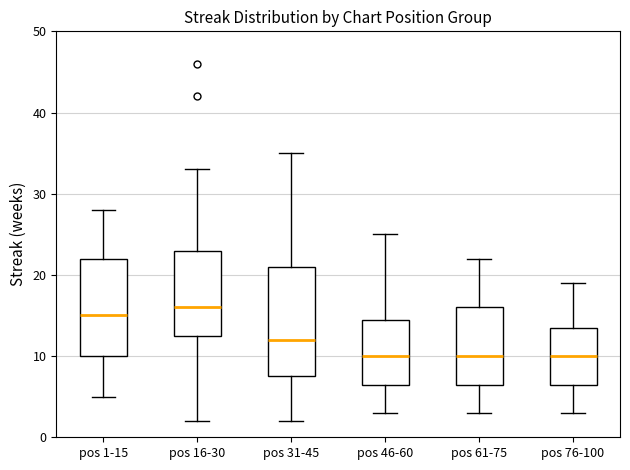

Reading left to right, transcribe this box plot: for each box, give where its median line is, the range the box spans, and where its two whiskers end, as read against the y-axis. The values are not printed on the chart, so give them approximately, as read against the axis.

pos 1-15: median 15, box 10 to 22, whiskers 5 to 28
pos 16-30: median 16, box 13 to 23, whiskers 2 to 33
pos 31-45: median 12, box 8 to 21, whiskers 2 to 35
pos 46-60: median 10, box 7 to 15, whiskers 3 to 25
pos 61-75: median 10, box 7 to 16, whiskers 3 to 22
pos 76-100: median 10, box 7 to 14, whiskers 3 to 19